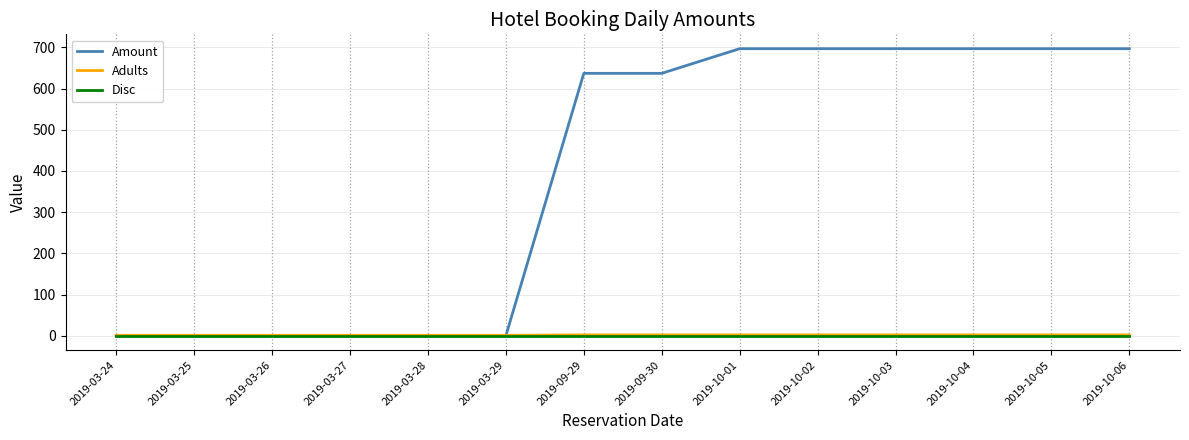

What is the difference between the highest and lowest values at 2019-09-30?

637.0